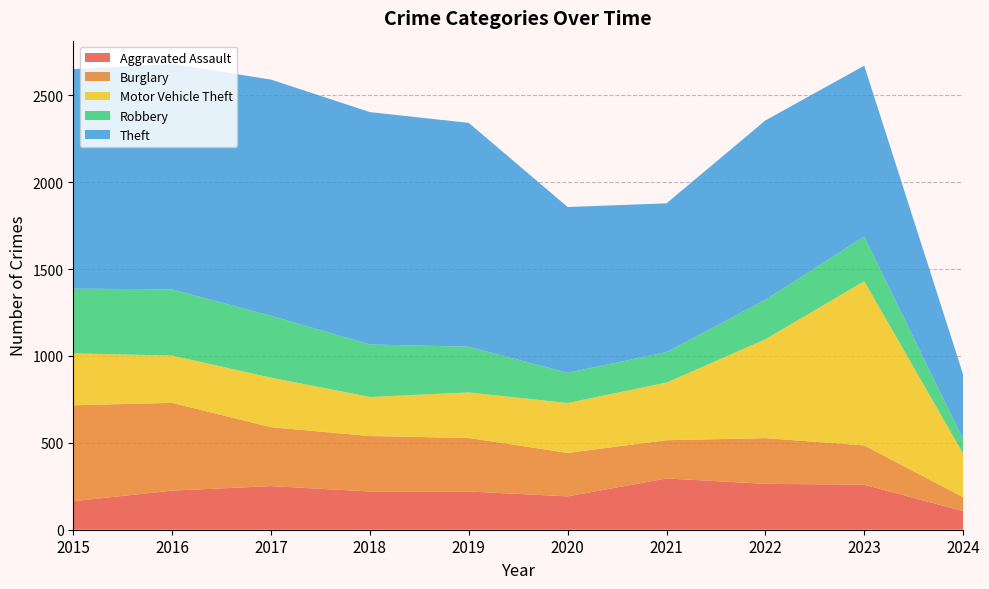

Reading right to left, what are all the values shown in this chart?

Aggravated Assault: 107	259	264	295	192	220	220	251	225	164
Burglary: 80	226	263	220	250	308	319	339	505	552
Motor Vehicle Theft: 251	945	569	332	287	262	225	285	272	299
Robbery: 83	257	227	175	174	263	302	356	381	372
Theft: 372	983	1032	856	954	1288	1337	1359	1297	1263